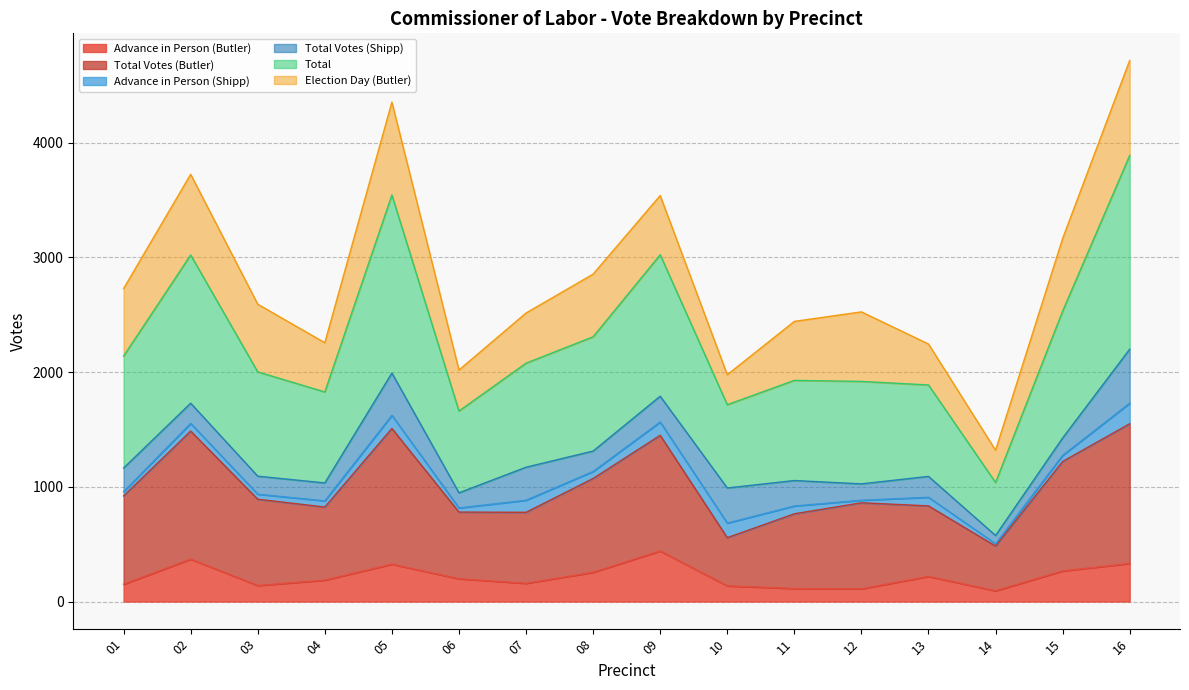

Between 04 and 11, which series saw the biggest shift?

Total